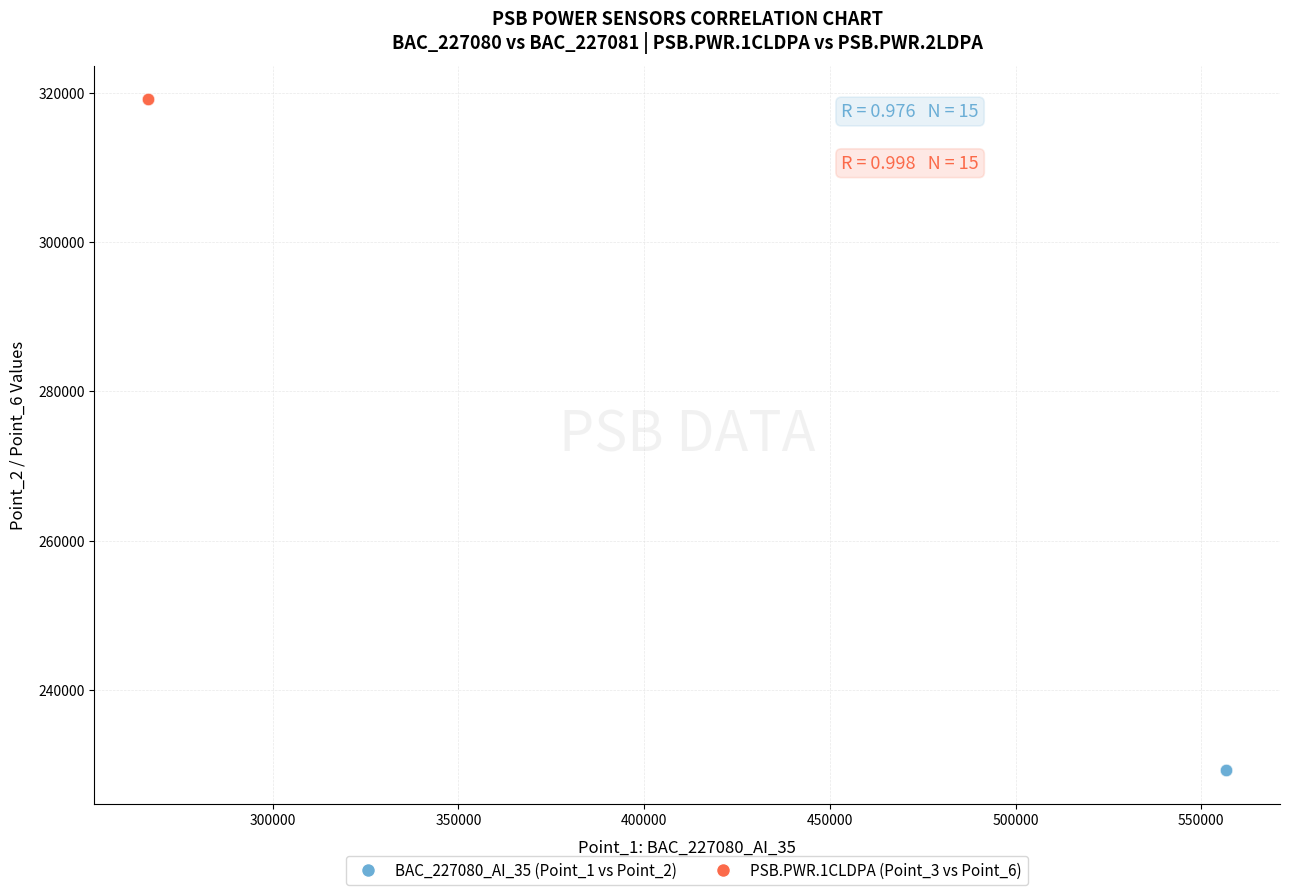

Which series reaches the minimum Y coordinate?

BAC_227080_AI_35 (Point_1 vs Point_2)